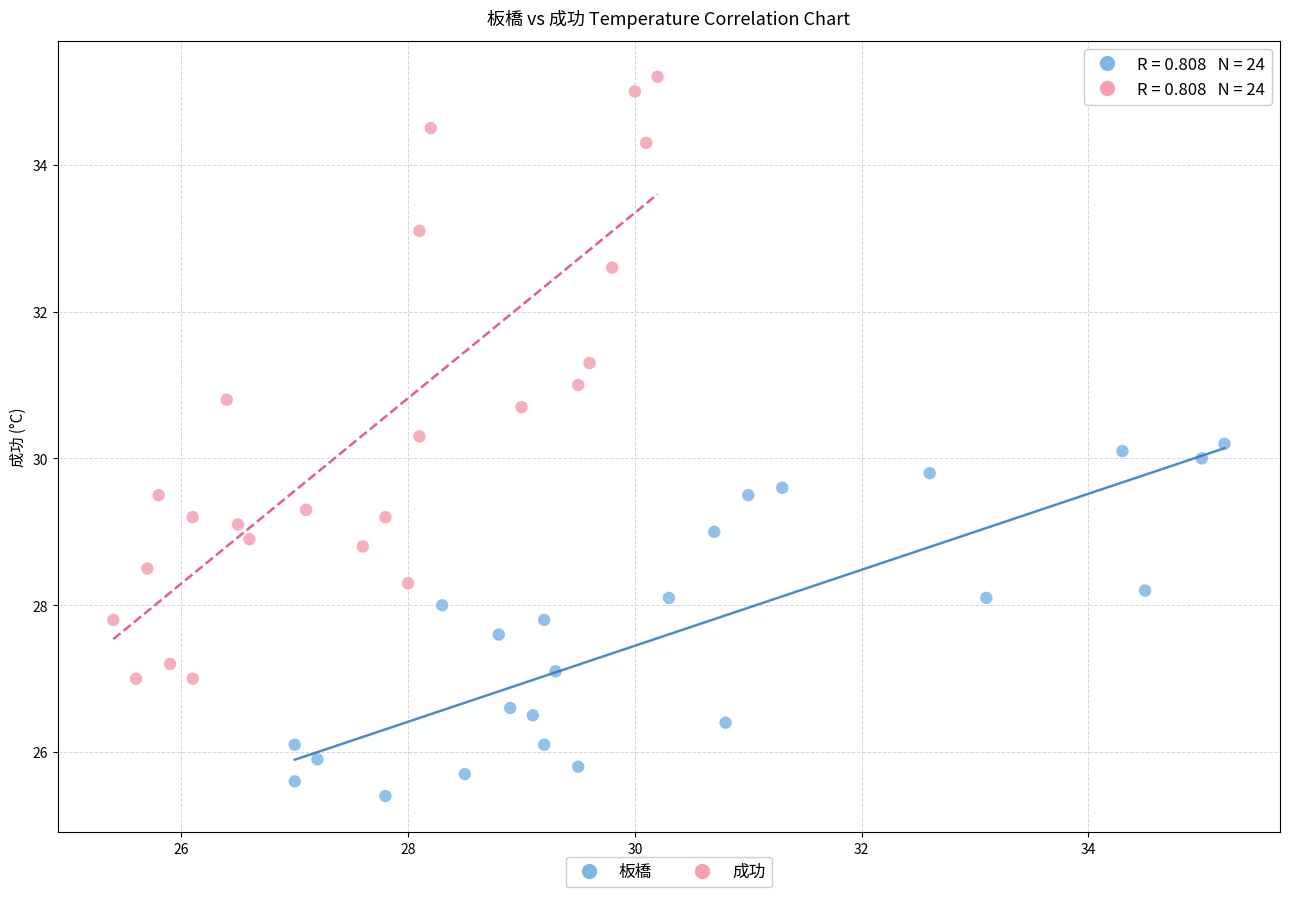

What are all the series names shown in the legend?

板橋, 成功